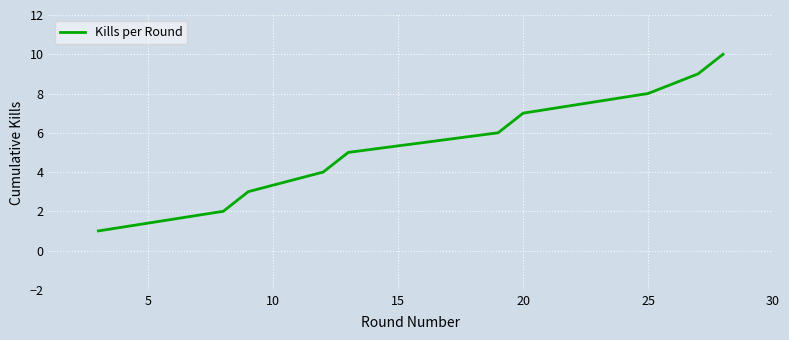

Count the number of data series in this chart.

1